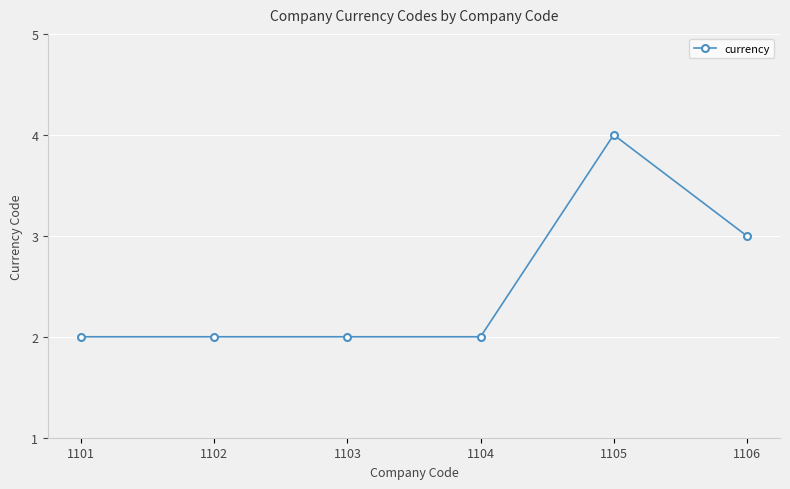

What value does the data have at 1105?

4